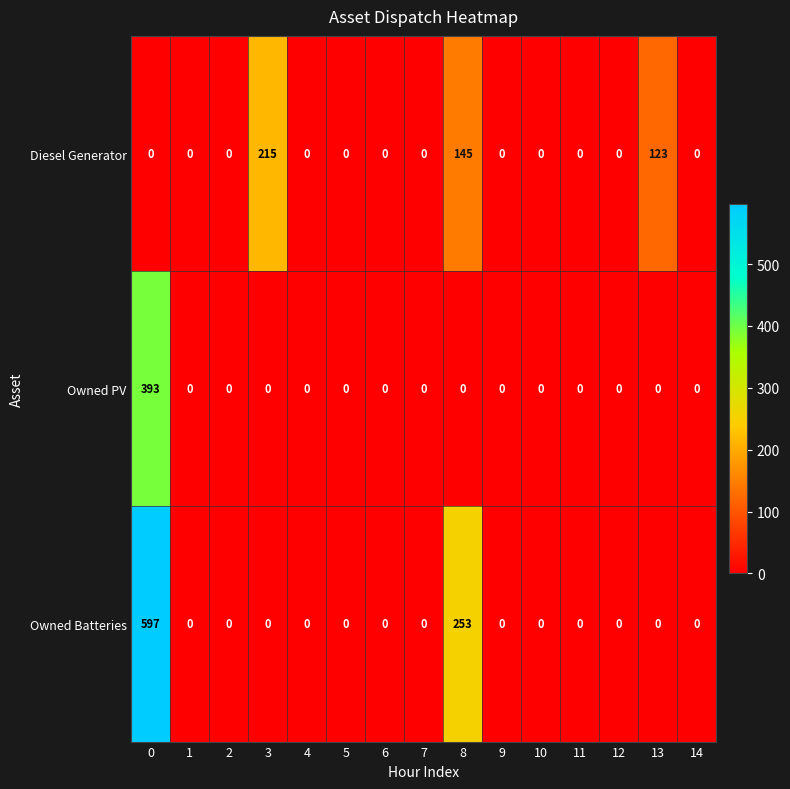

What is the difference between the highest and lowest values at 0?

597